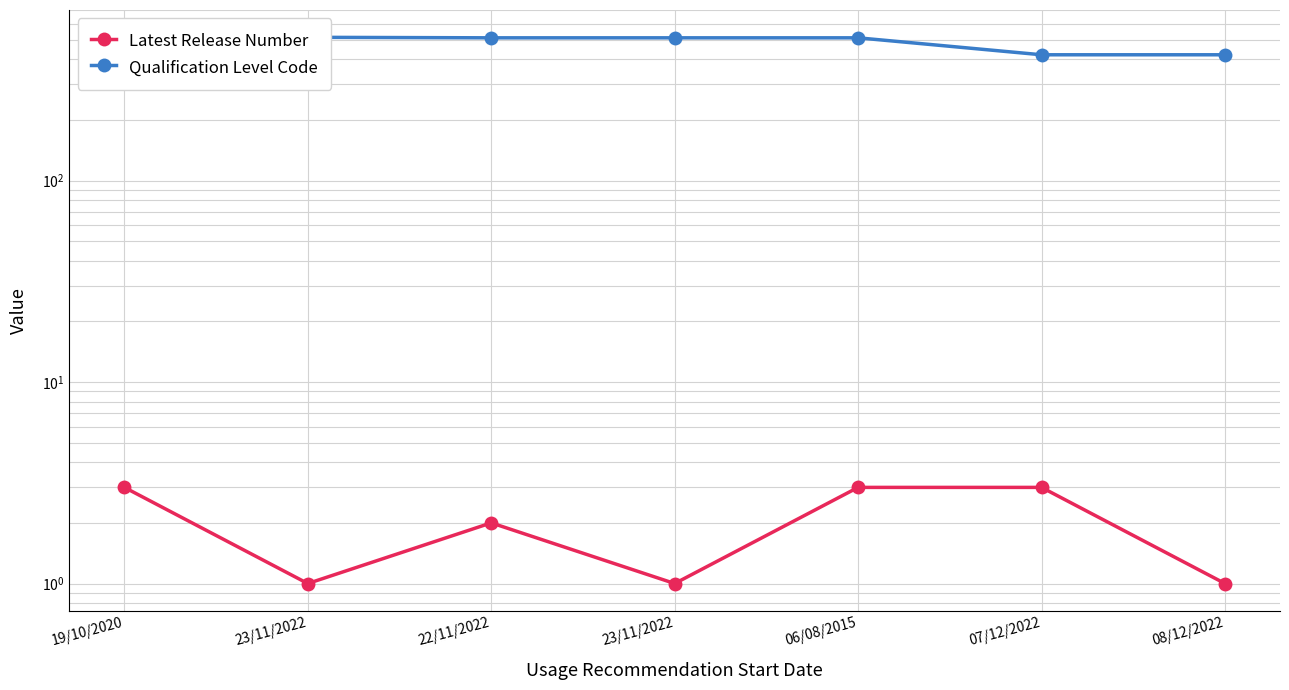

True or false: Qualification Level Code and Latest Release Number intersect in this chart.

False